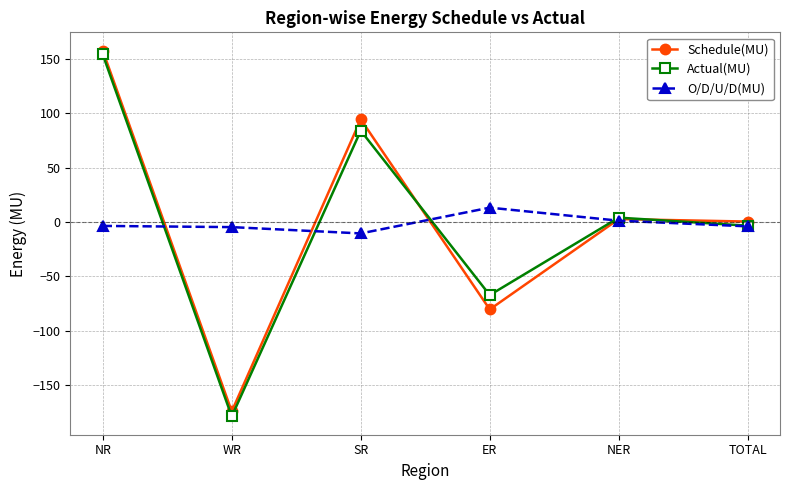

What is the difference between the O/D/U/D(MU) values at WR and TOTAL?

0.7